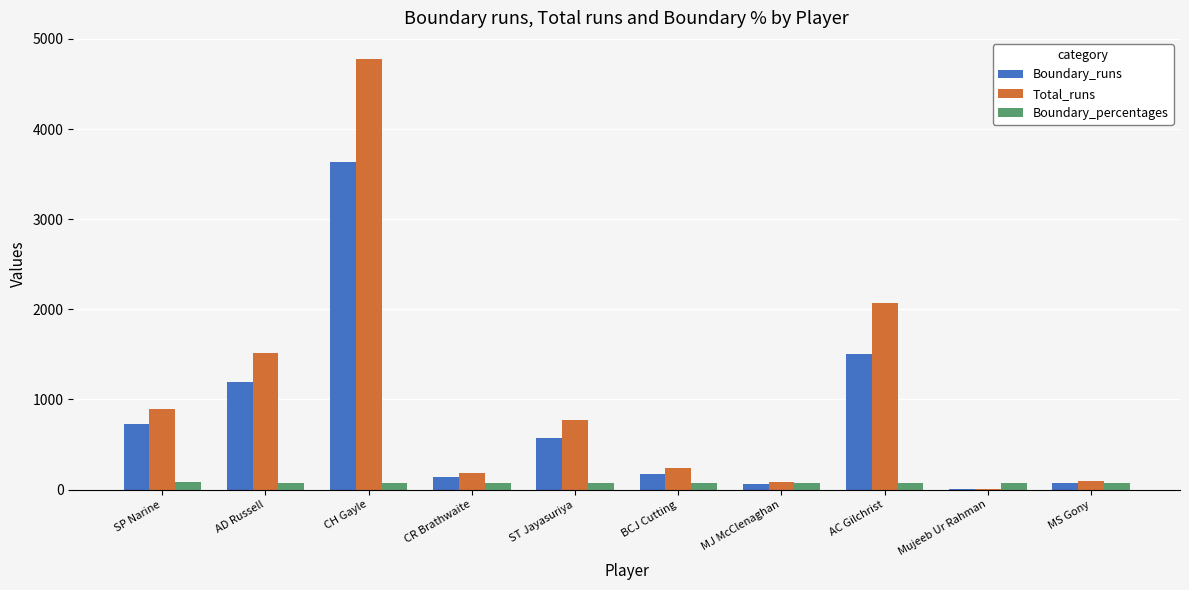

True or false: Boundary_runs has a value of 3630.0 at CH Gayle.

True